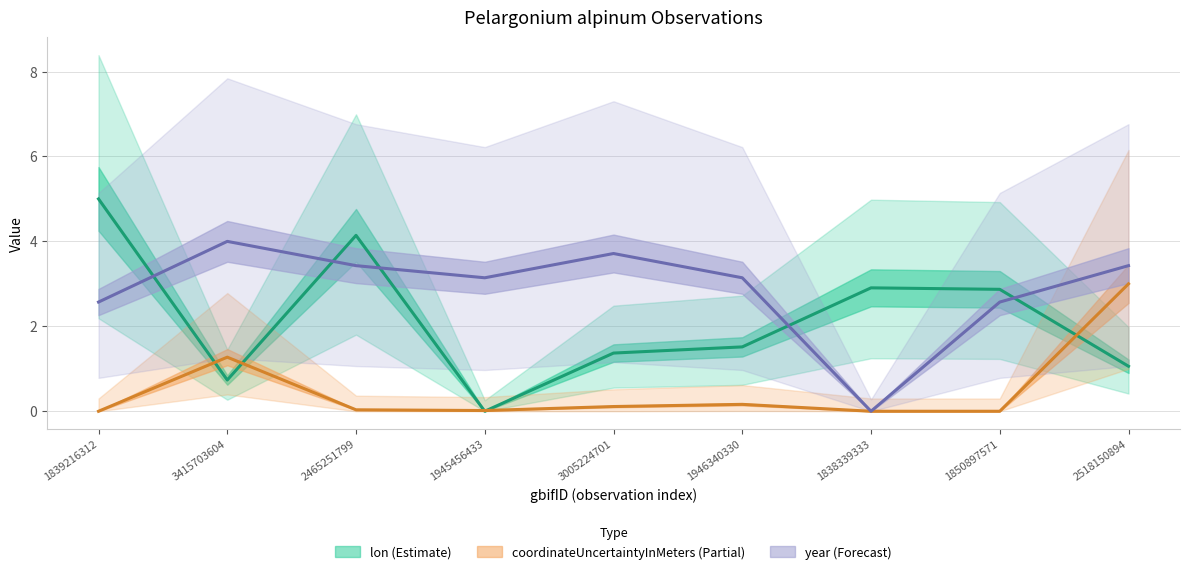

How many interior local peaks does the lon series have?

2